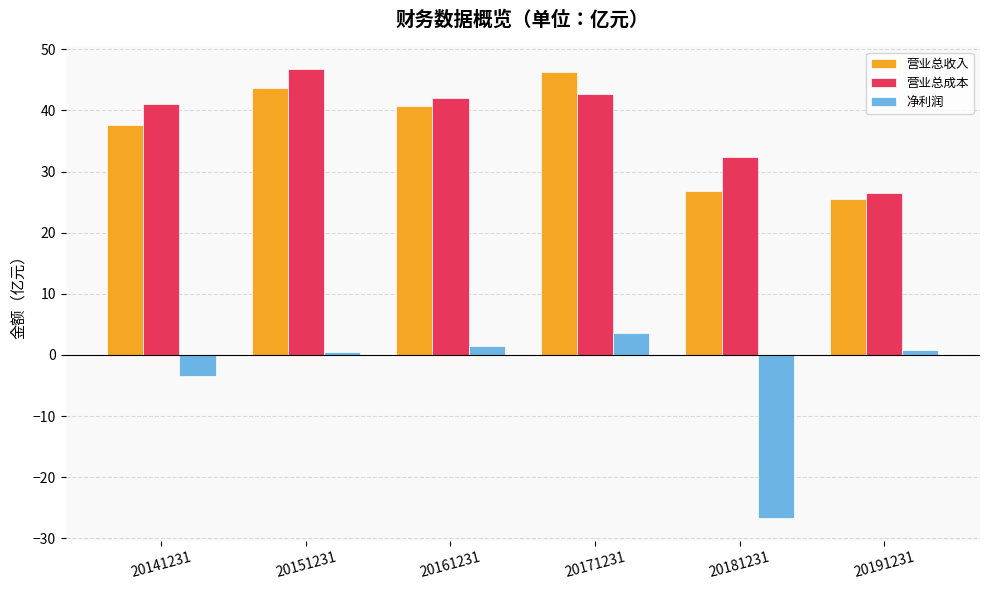

The value of 营业总收入 at 20171231 is 70.3. True or false?

False